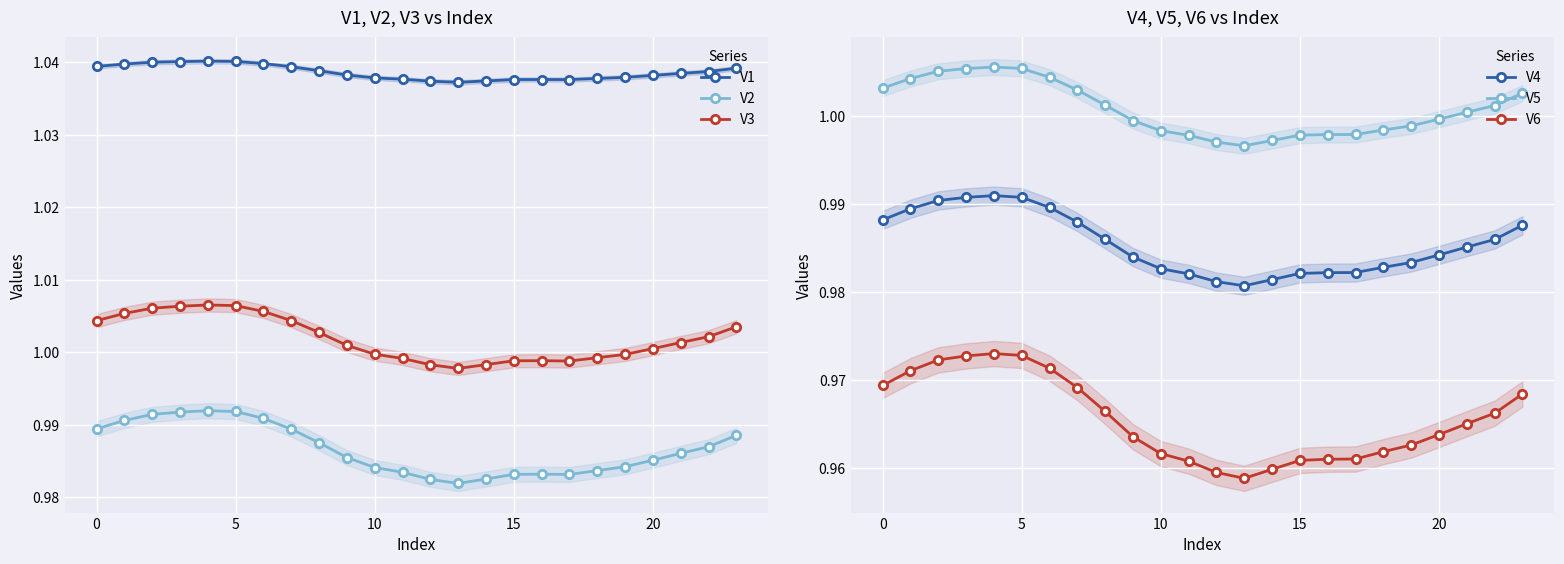

Which series has the widest spread of values?

V6